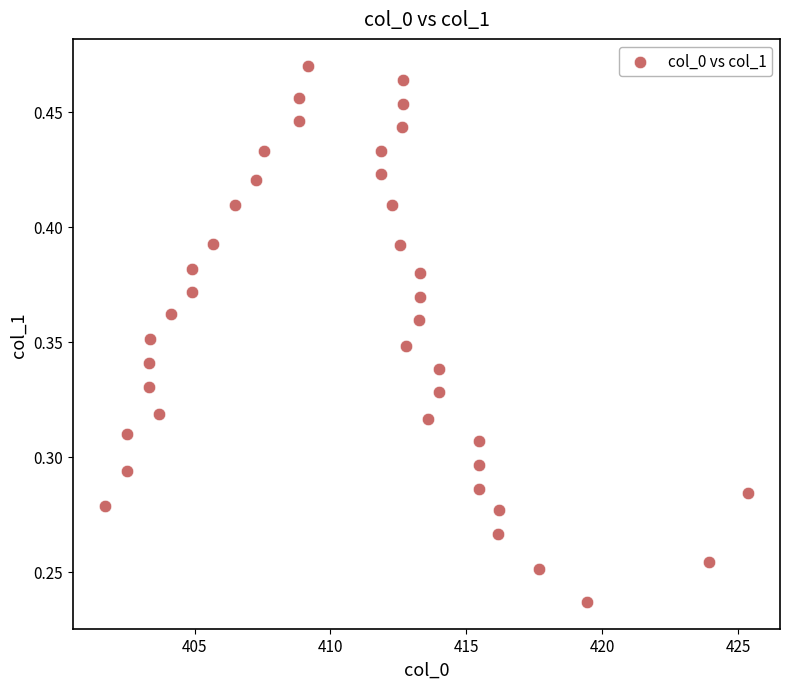

What is the range of X values (max minus min)?

23.6